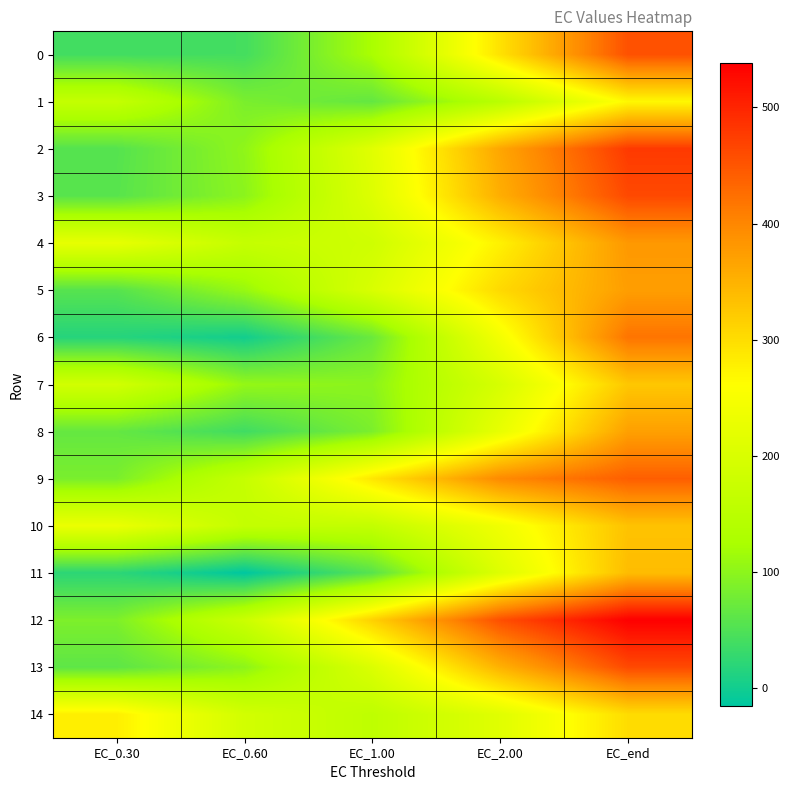

Between EC_0.60 and EC_1.00, which is larger?

EC_1.00